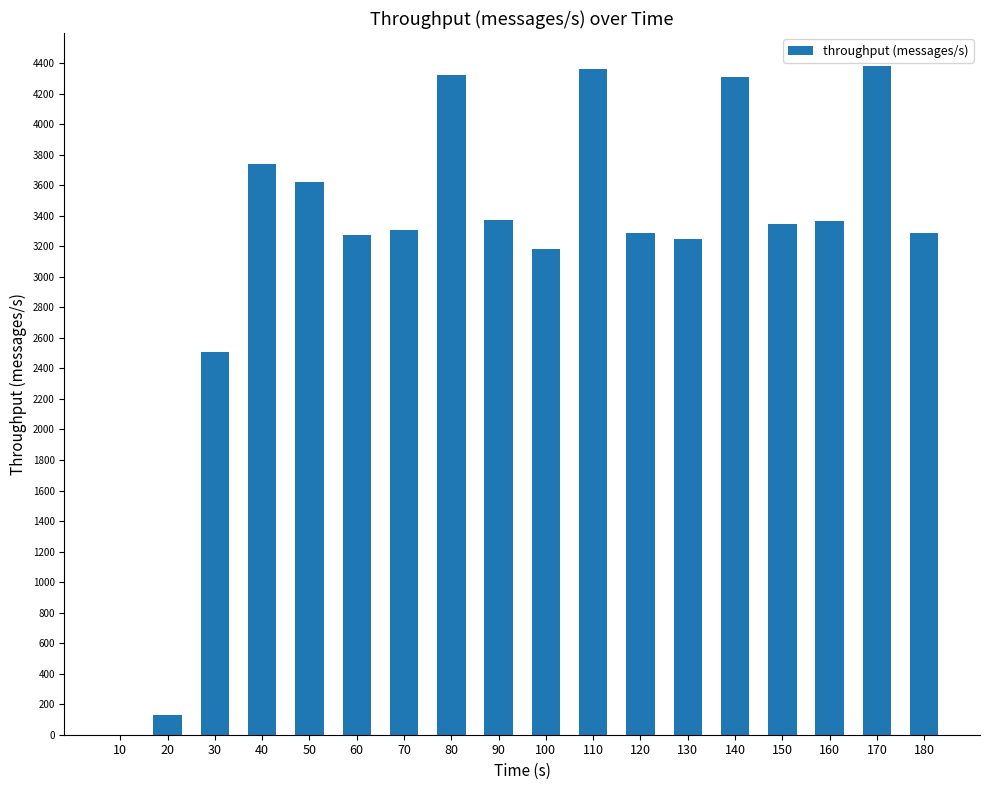

Approximately how many times larger is the value at 70 compared to 100?

1.0